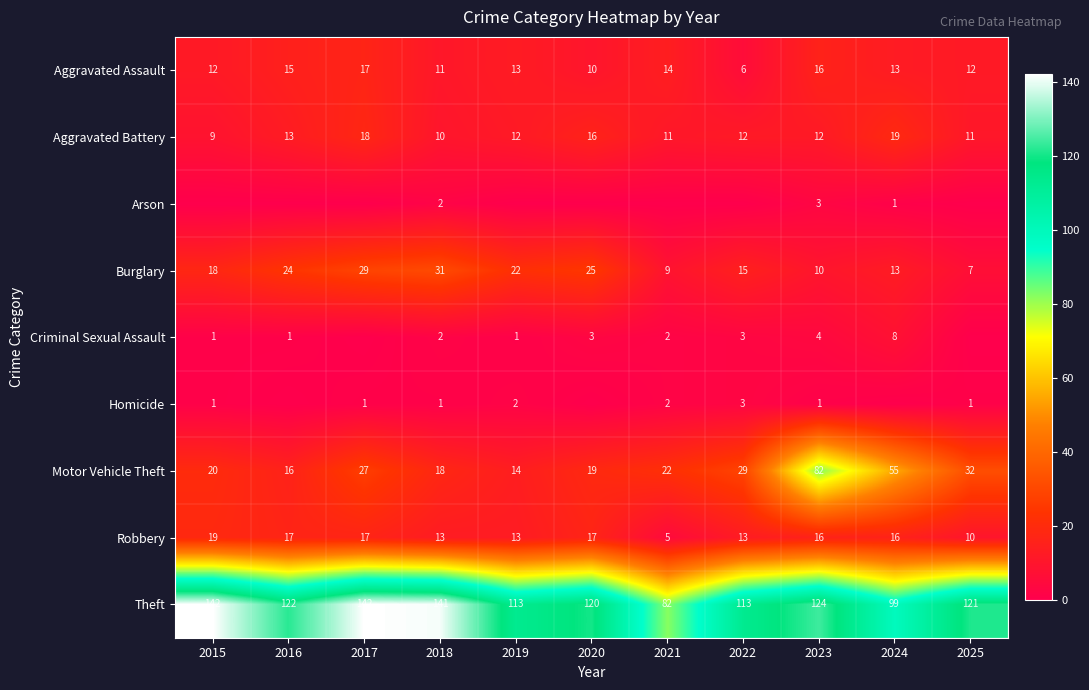

At how many categories does at least one series exceed 10?

11